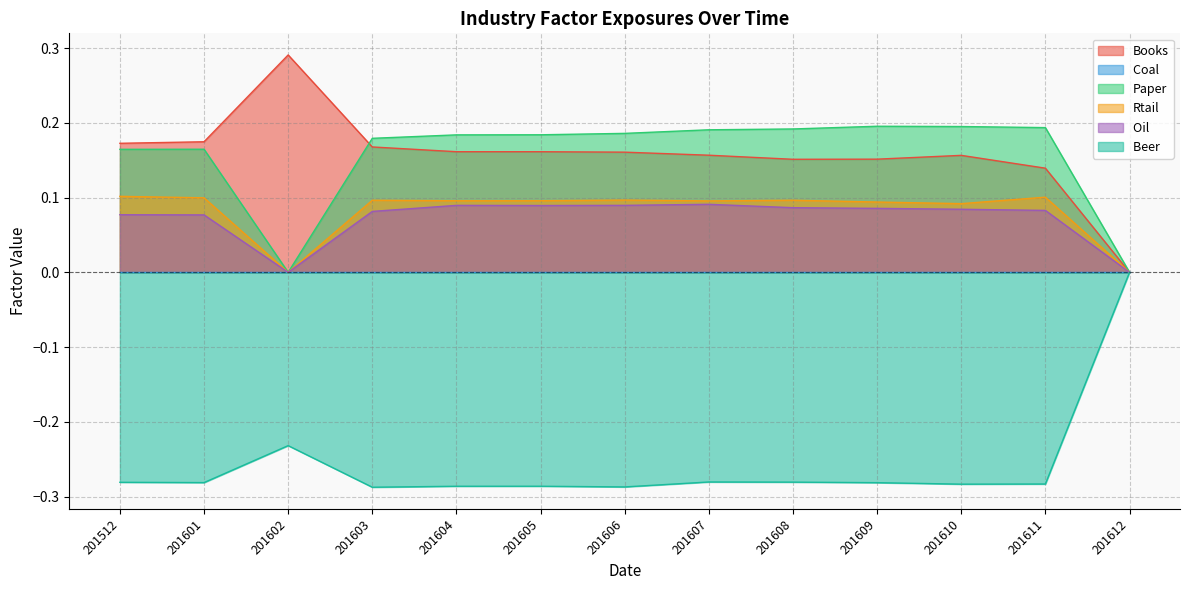

What is the average value of the Rtail series?

0.1